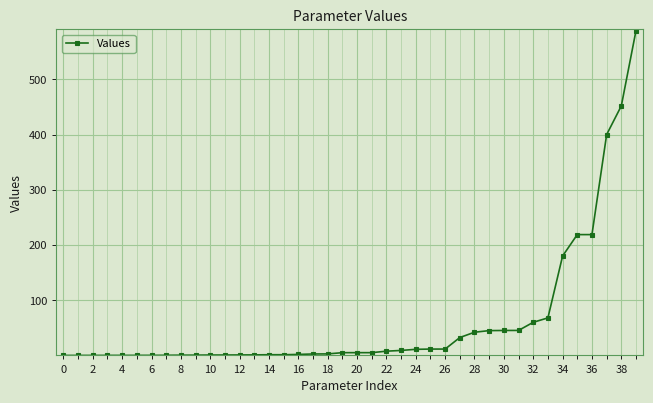

Does the chart have visible grid lines?

Yes